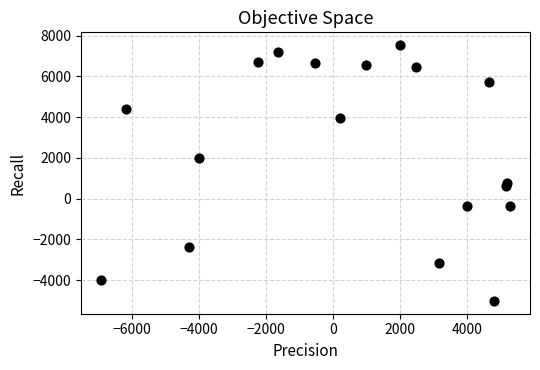

What is the range of X values (max minus min)?

12173.3